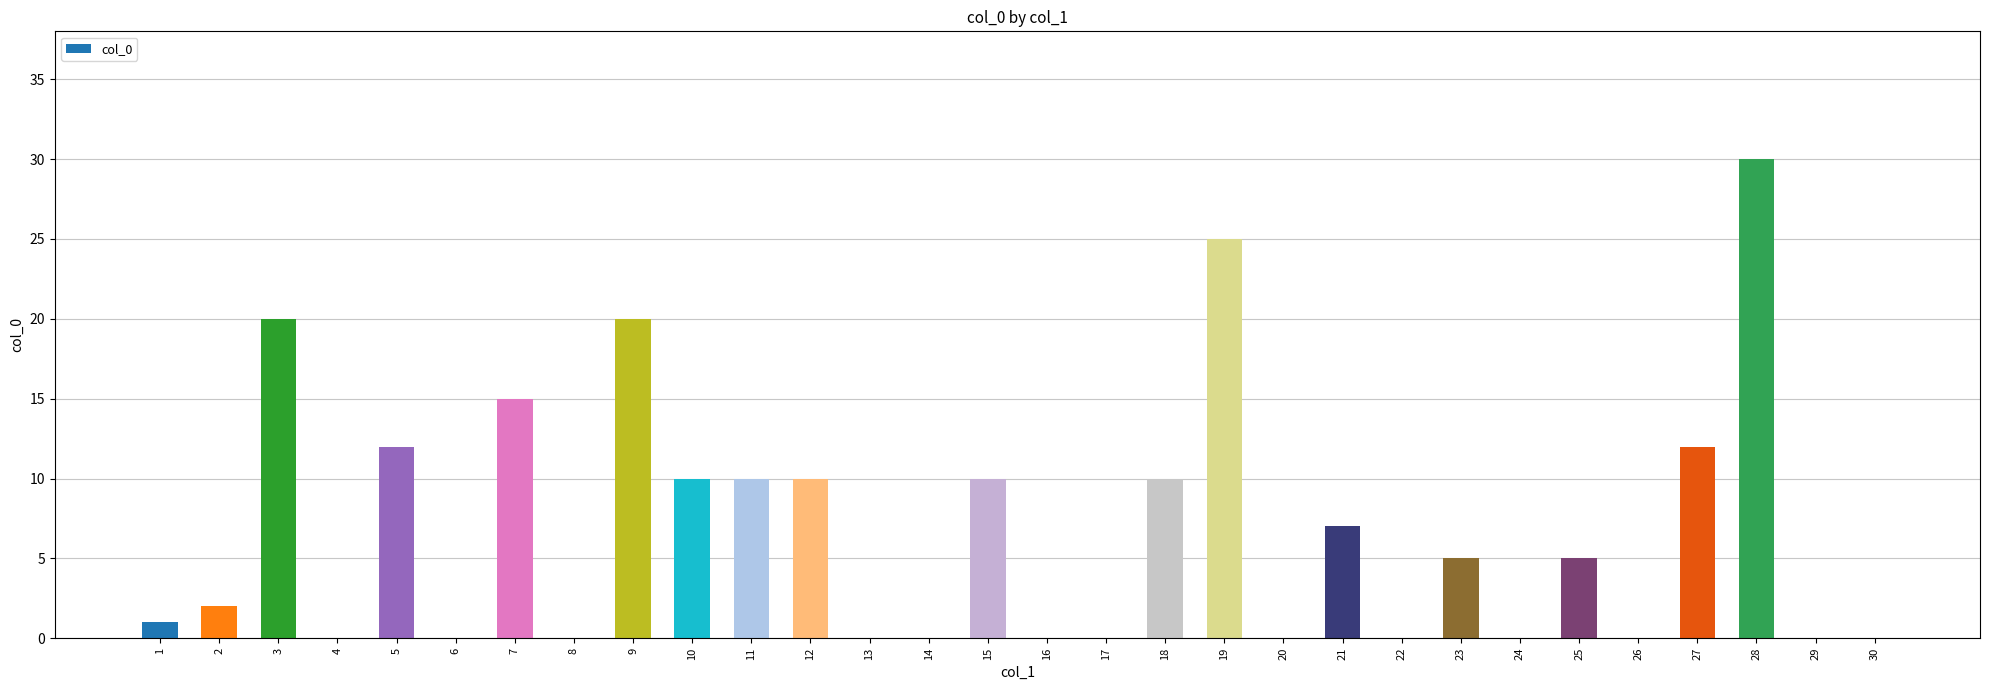

What is the sum of the values at 21 and 1?

8